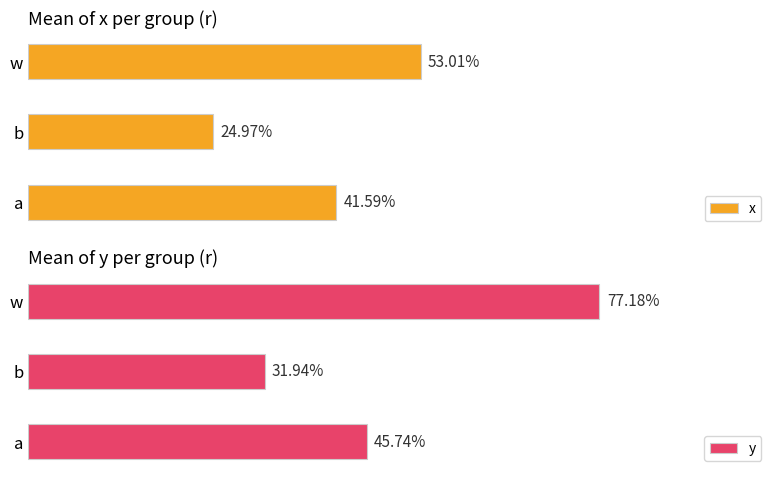

Reading left to right, transcribe all the data shown in this chart.

x: 0.4	0.2	0.5
y: 0.5	0.3	0.8